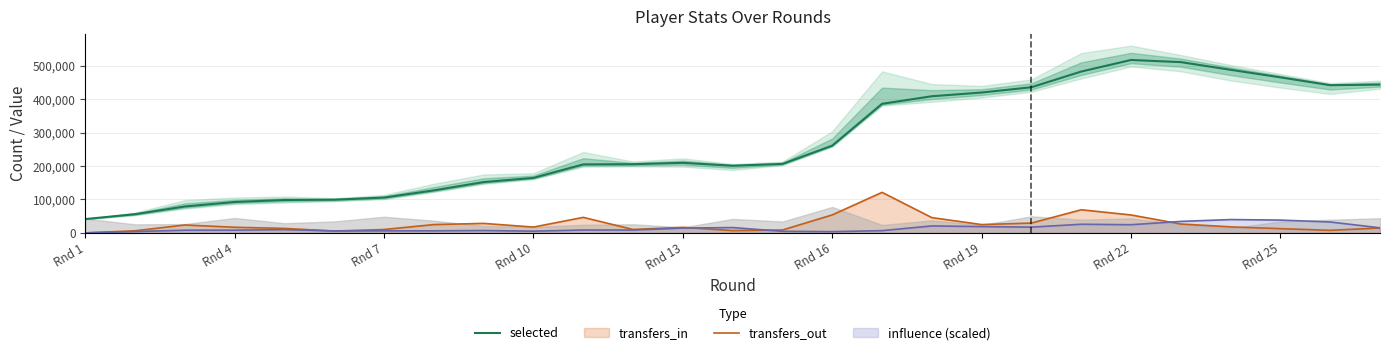

True or false: selected and transfers_in intersect in this chart.

False